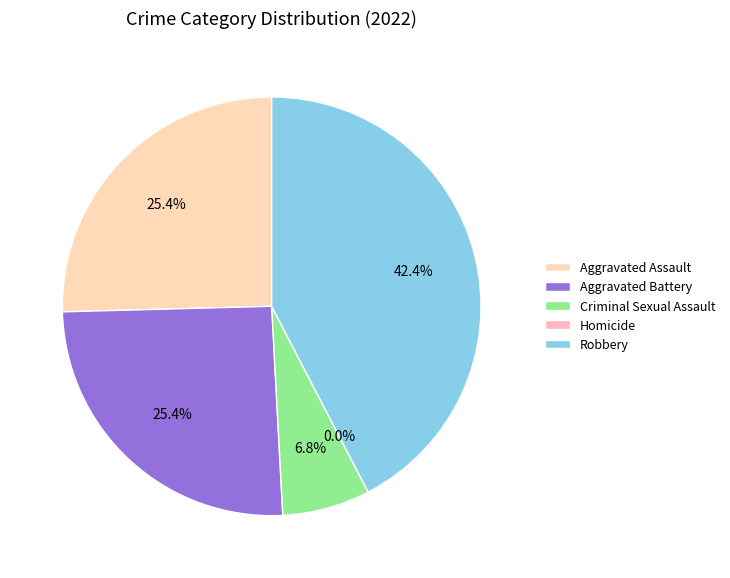

Rank the categories by value from lowest to highest.

Homicide, Criminal Sexual Assault, Aggravated Assault, Aggravated Battery, Robbery